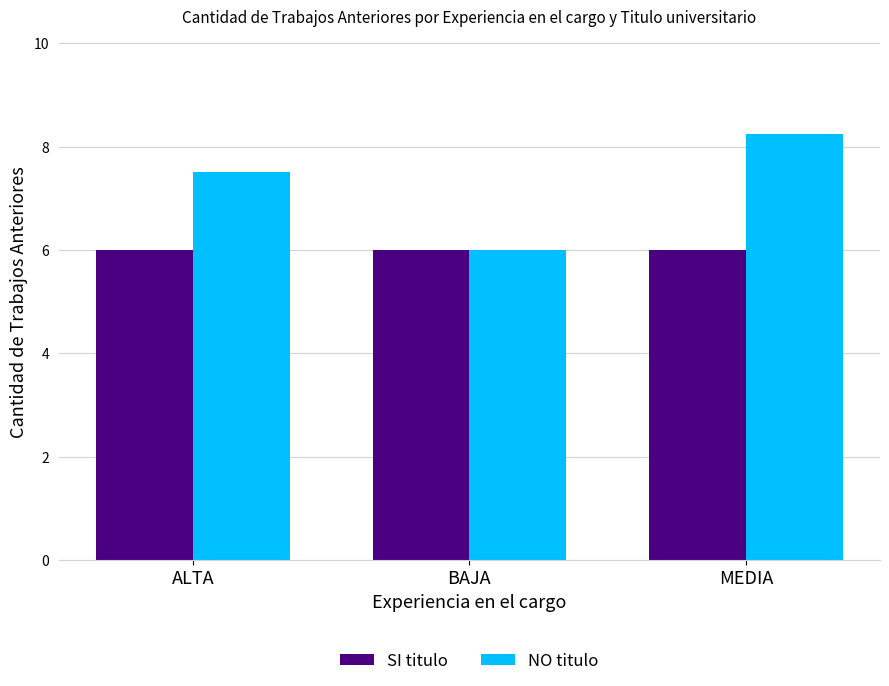

At which category is the sum across all series the highest?

MEDIA